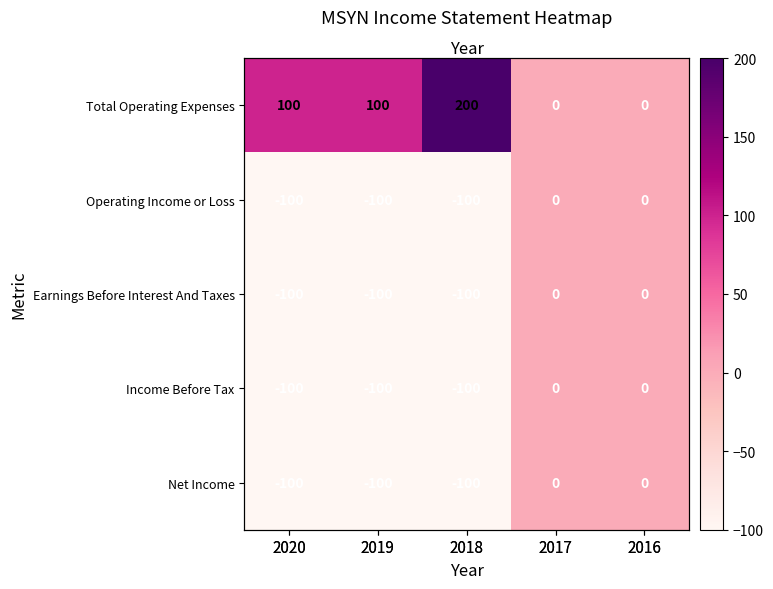

At which category is the sum across all series the highest?

2017